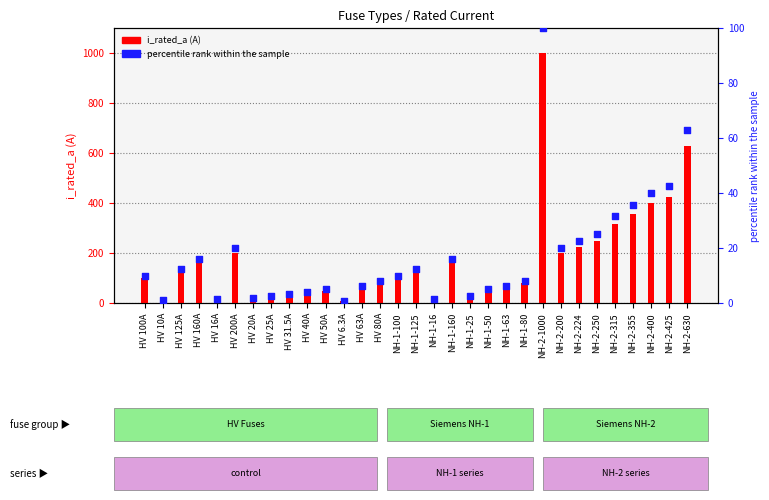

Is the value of i_rated_a at HV 50A greater than the value of percentile rank within the sample at NH-2-355?

Yes